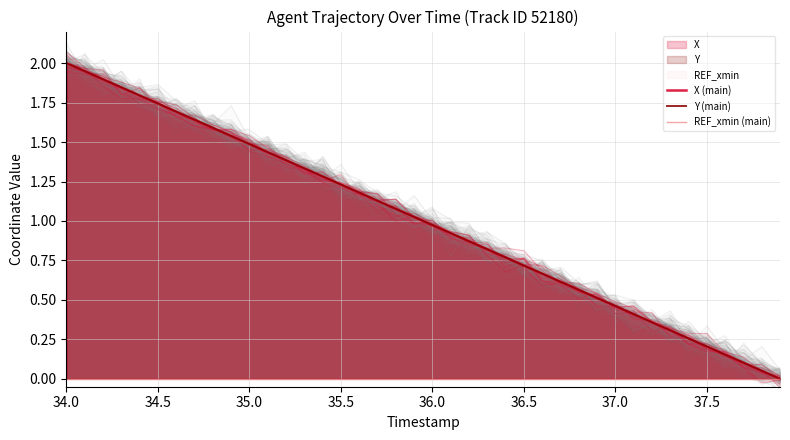

How many intersections are there between Y (main) and X (main)?

17